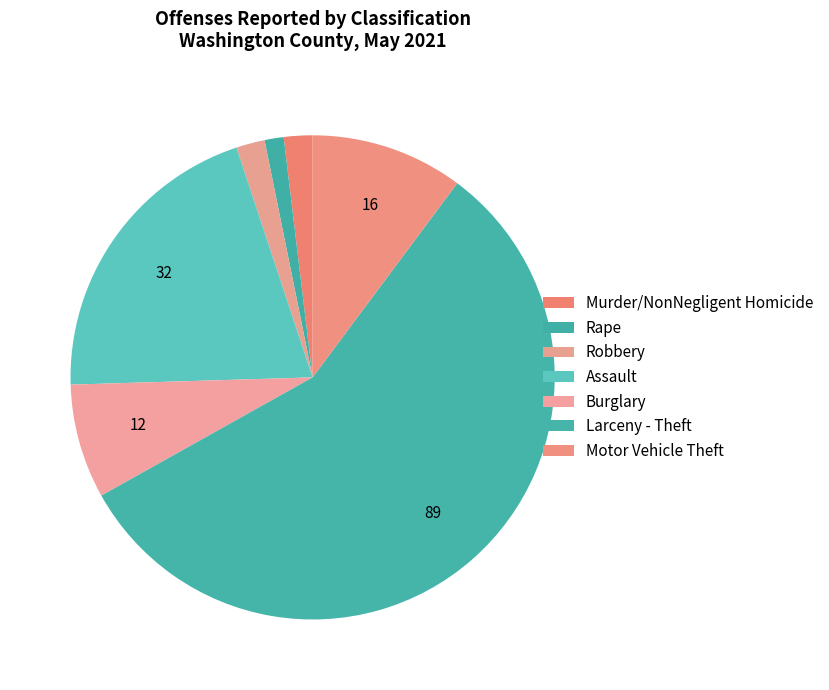

What percentage is NOT represented by Larceny - Theft?

43.3%